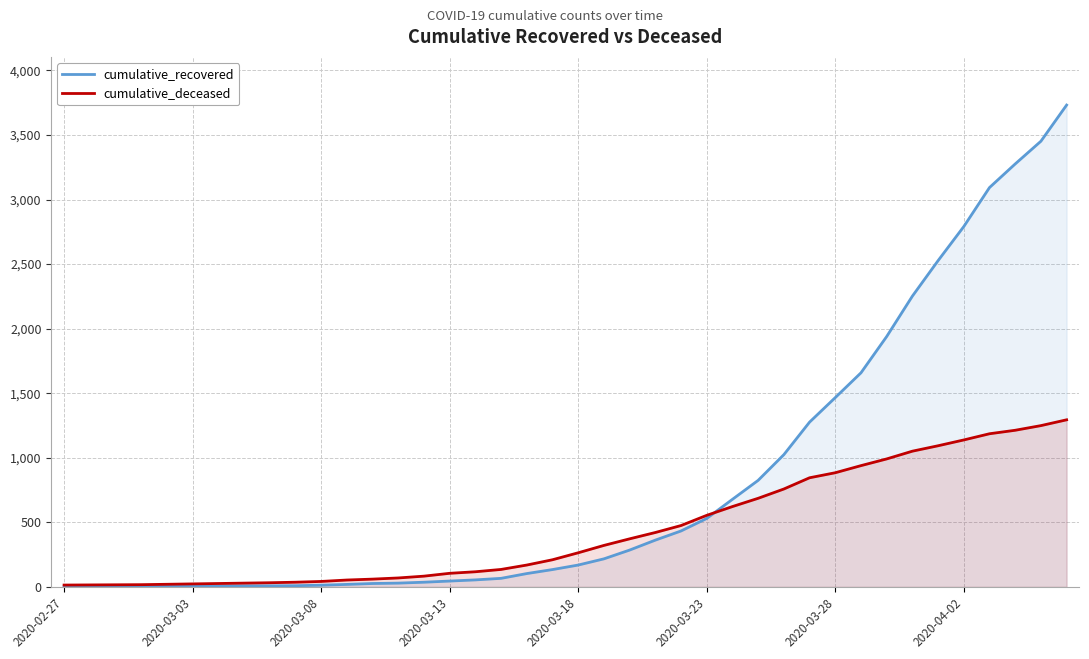

Which series has the largest total across all categories?

cumulative_recovered